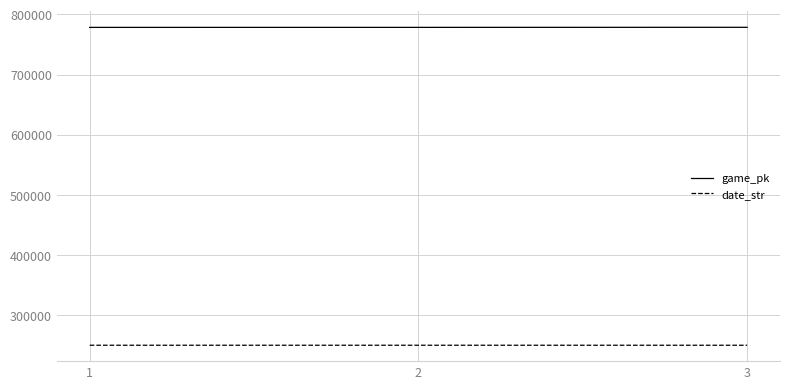

Rank the series at 1 from lowest to highest value.

date_str, game_pk